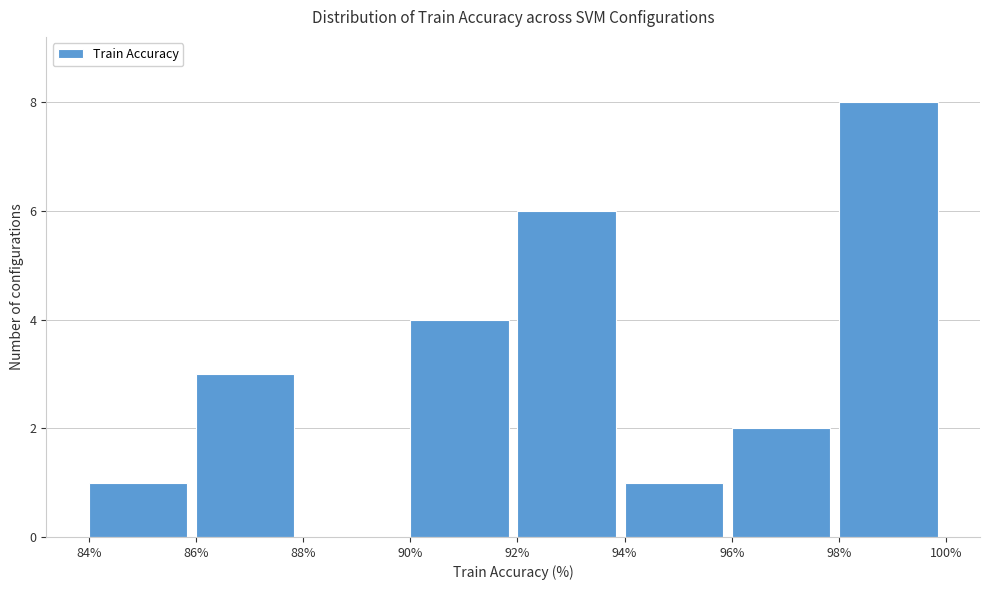

What is the height of the bar covering 86% to 88% on the x-axis? The values are not printed on the chart, so give them approximately, as read against the axis.

3